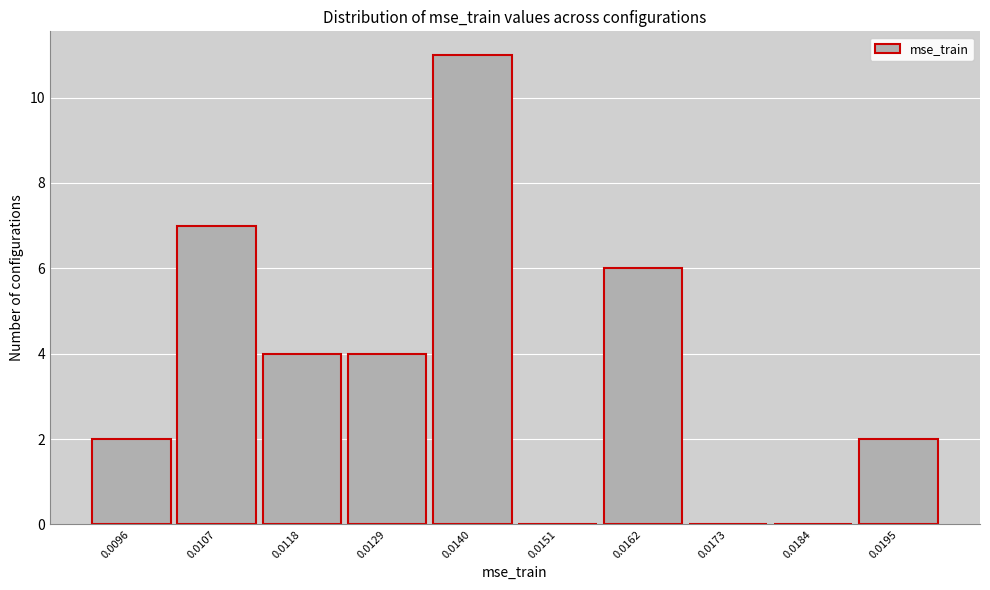

Reading left to right, transcribe all the data shown in this chart.

0.0096=2	0.0107=7	0.0118=4	0.0129=4	0.0140=11	0.0151=0	0.0162=6	0.0173=0	0.0184=0	0.0195=2